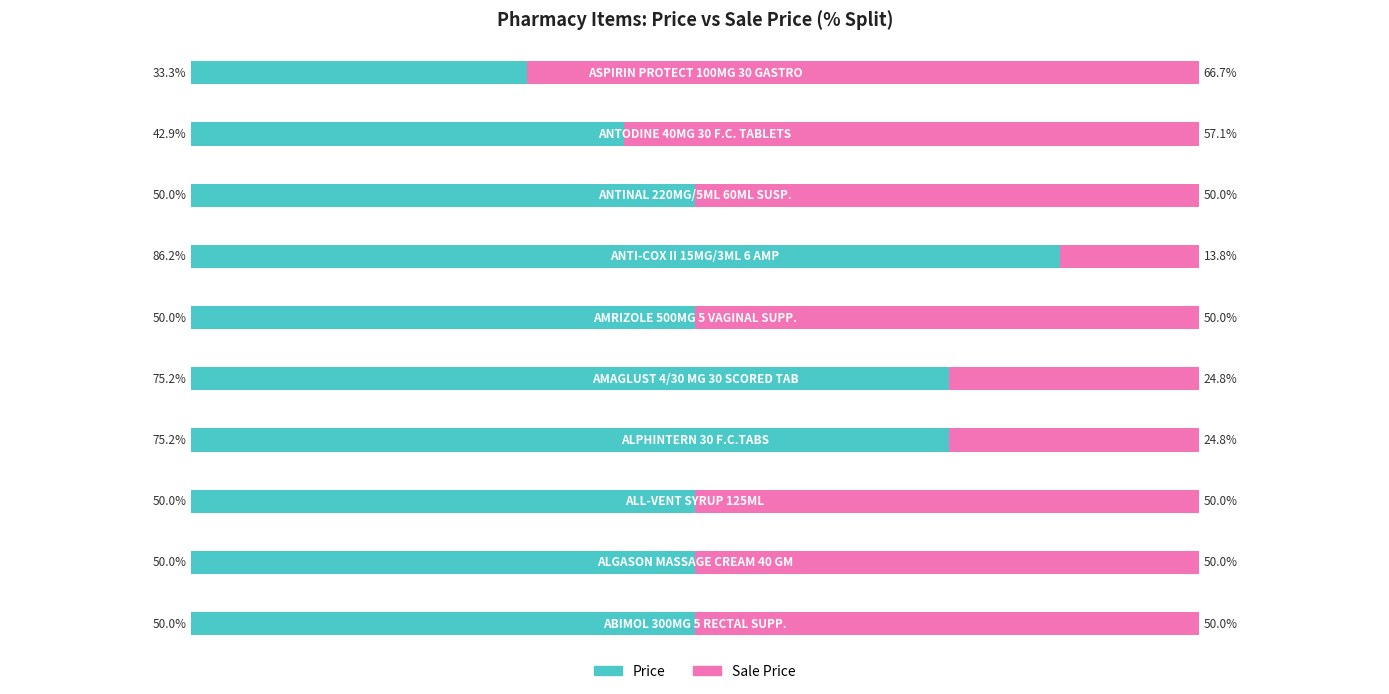

What are all the series names shown in the legend?

Price, Sale Price